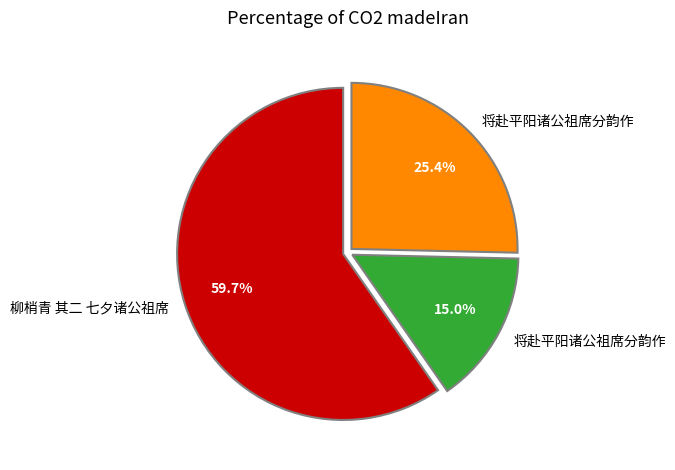

Is there a majority slice in this chart?

Yes